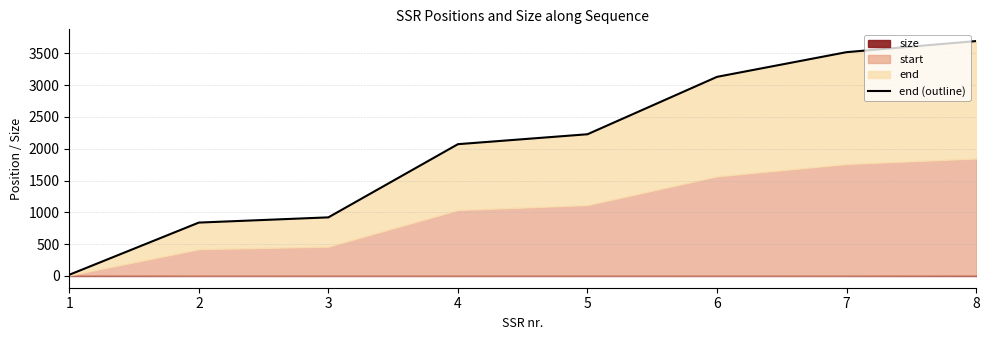

What is the difference between the maximum and second lowest values?

2852